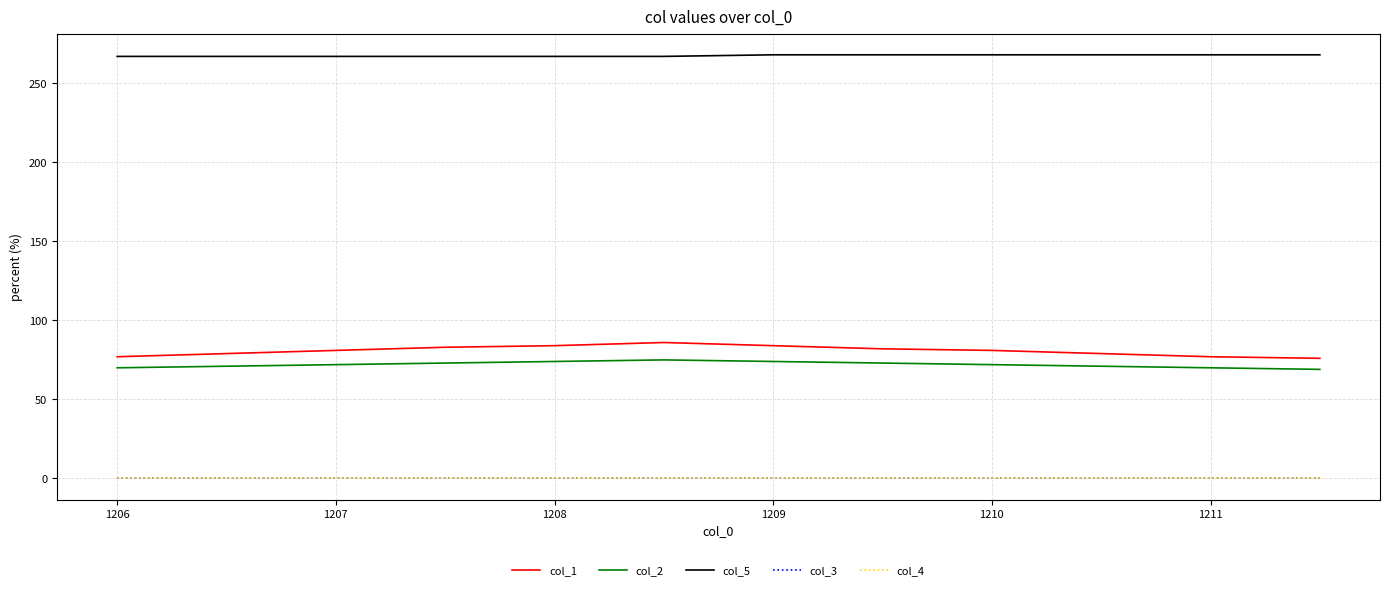

Which series has the largest total across all categories?

col_5